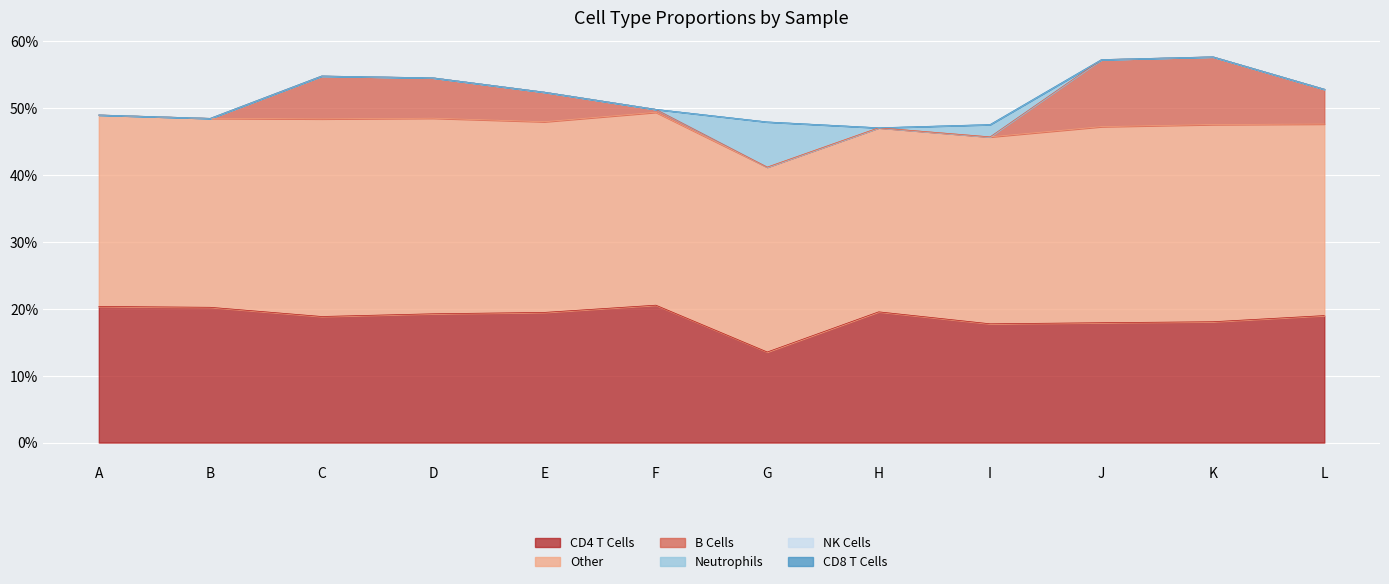

What is the difference between the B Cells values at K and F?

0.1